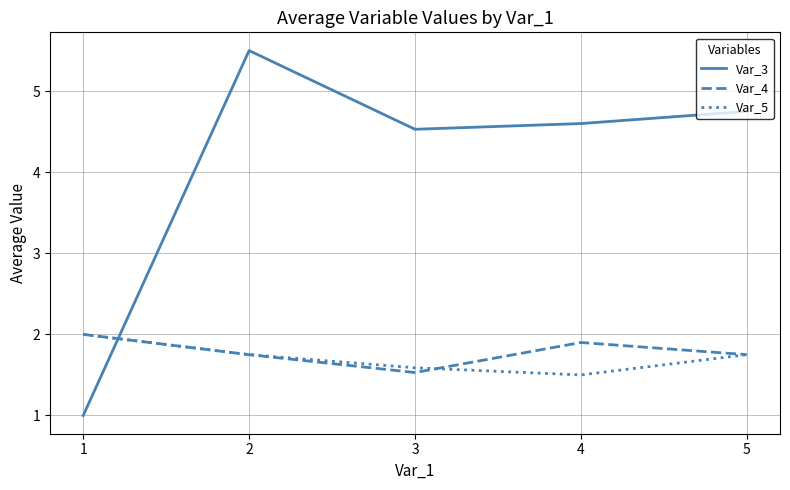

Where do Var_4 and Var_3 first cross each other?

1 and 2